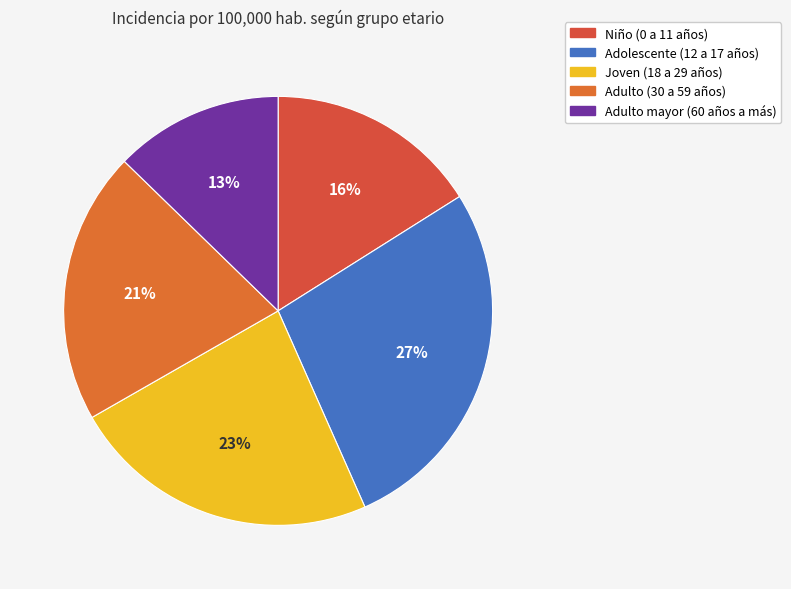

To the nearest percent, what portion does Adolescente (12 a 17 años) represent?

27%